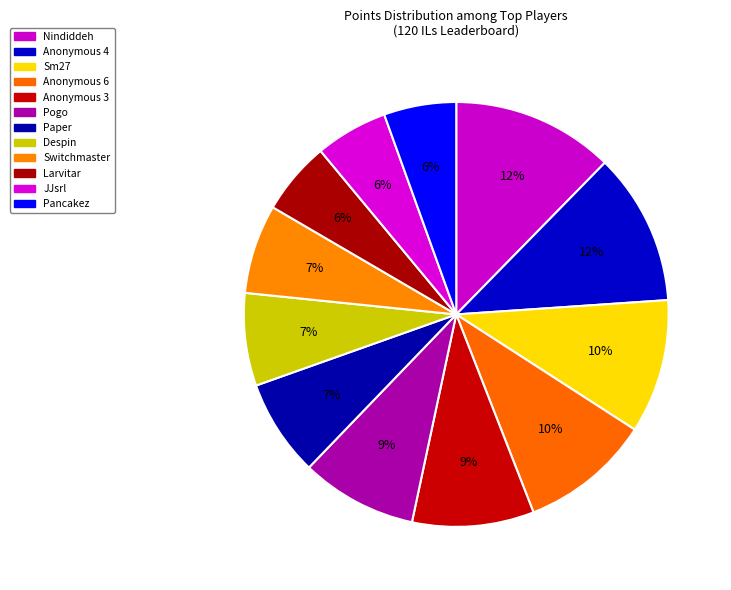

What is the change in value from Anonymous 3 to Switchmaster?

-123